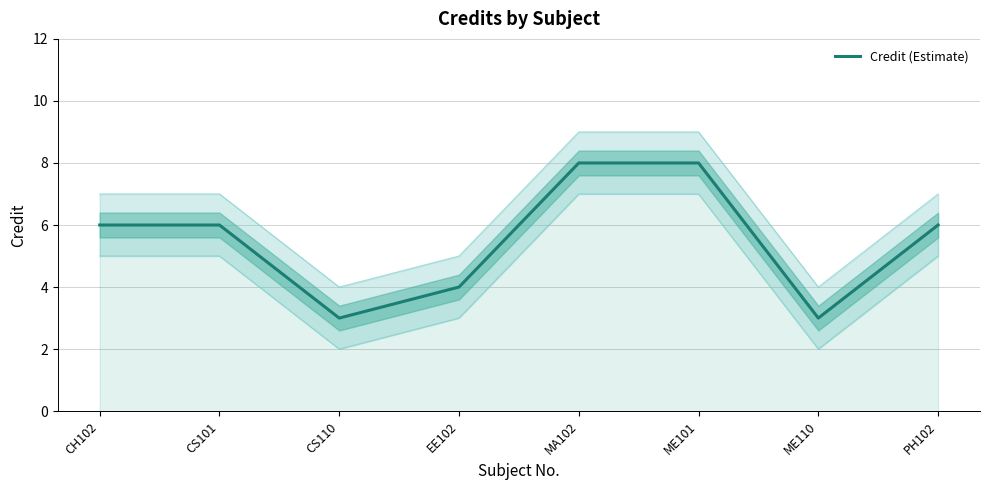

Count the number of categories in the chart.

8